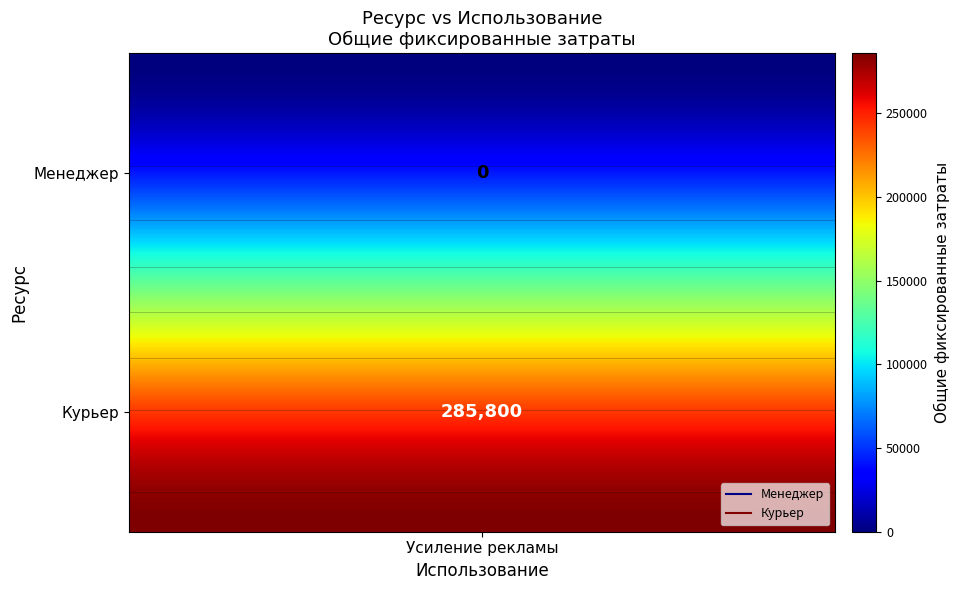

What is the greatest value displayed?

285800.0